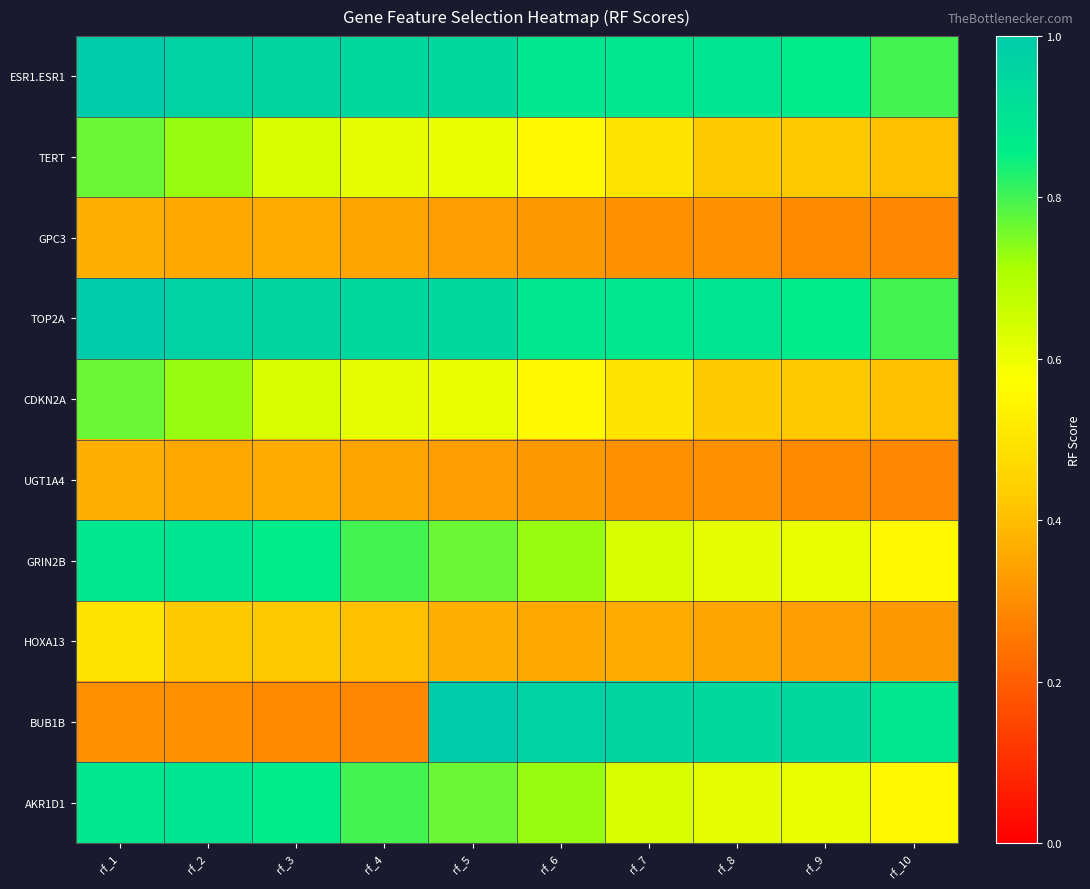

What is the maximum value shown in the chart?

1.0